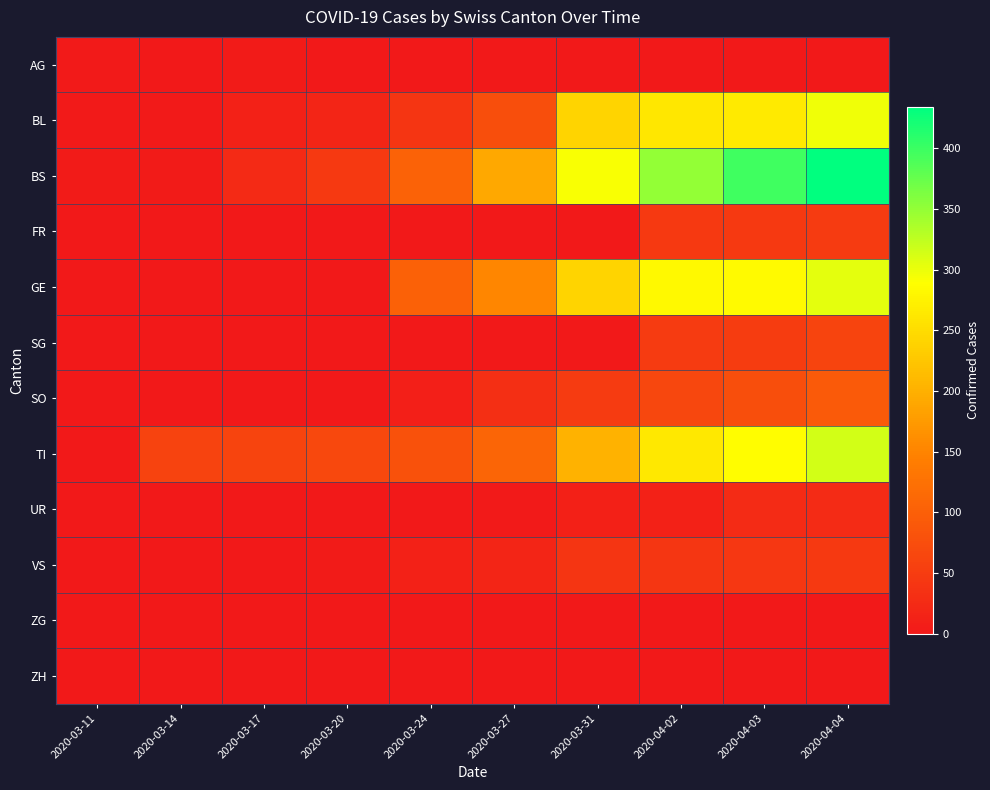

Reading left to right, extract all data points from this chart.

AG: 2020-03-11=2	2020-03-14=0	2020-03-17=4	2020-03-20=0	2020-03-24=0	2020-03-27=0	2020-03-31=0	2020-04-02=0	2020-04-03=0	2020-04-04=0
BL: 2020-03-11=2	2020-03-14=2	2020-03-17=13	2020-03-20=18	2020-03-24=40	2020-03-27=76	2020-03-31=242	2020-04-02=262	2020-04-03=266	2020-04-04=298
BS: 2020-03-11=4	2020-03-14=4	2020-03-17=25	2020-03-20=46	2020-03-24=105	2020-03-27=191	2020-03-31=292	2020-04-02=350	2020-04-03=397	2020-04-04=434
FR: 2020-03-11=0	2020-03-14=0	2020-03-17=0	2020-03-20=0	2020-03-24=0	2020-03-27=0	2020-03-31=0	2020-04-02=46	2020-04-03=46	2020-04-04=49
GE: 2020-03-11=0	2020-03-14=0	2020-03-17=0	2020-03-20=0	2020-03-24=103	2020-03-27=153	2020-03-31=241	2020-04-02=283	2020-04-03=284	2020-04-04=305
SG: 2020-03-11=0	2020-03-14=0	2020-03-17=0	2020-03-20=0	2020-03-24=0	2020-03-27=0	2020-03-31=0	2020-04-02=49	2020-04-03=50	2020-04-04=62
SO: 2020-03-11=0	2020-03-14=0	2020-03-17=0	2020-03-20=0	2020-03-24=10	2020-03-27=32	2020-03-31=48	2020-04-02=65	2020-04-03=75	2020-04-04=92
TI: 2020-03-11=0	2020-03-14=61	2020-03-17=62	2020-03-20=67	2020-03-24=80	2020-03-27=107	2020-03-31=202	2020-04-02=263	2020-04-03=287	2020-04-04=314
UR: 2020-03-11=0	2020-03-14=0	2020-03-17=0	2020-03-20=0	2020-03-24=1	2020-03-27=3	2020-03-31=11	2020-04-02=13	2020-04-03=26	2020-04-04=26
VS: 2020-03-11=0	2020-03-14=0	2020-03-17=1	2020-03-20=5	2020-03-24=12	2020-03-27=18	2020-03-31=39	2020-04-02=41	2020-04-03=44	2020-04-04=46
ZG: 2020-03-11=0	2020-03-14=0	2020-03-17=0	2020-03-20=0	2020-03-24=0	2020-03-27=0	2020-03-31=0	2020-04-02=0	2020-04-03=0	2020-04-04=0
ZH: 2020-03-11=0	2020-03-14=0	2020-03-17=0	2020-03-20=0	2020-03-24=0	2020-03-27=0	2020-03-31=0	2020-04-02=0	2020-04-03=0	2020-04-04=0